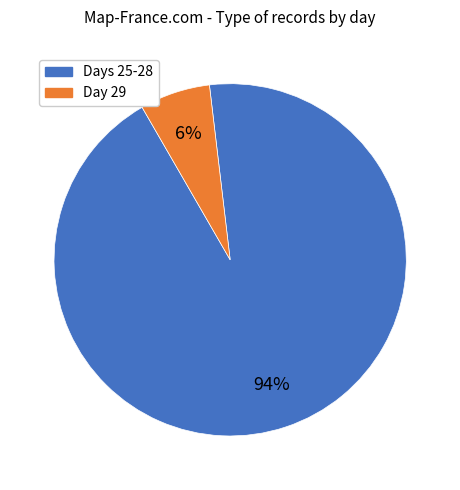

Is there a majority slice in this chart?

Yes